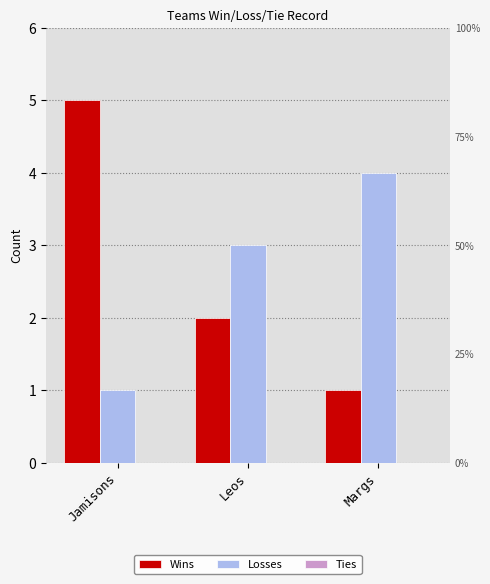

What is the approximate value of Wins at Jamisons?

5